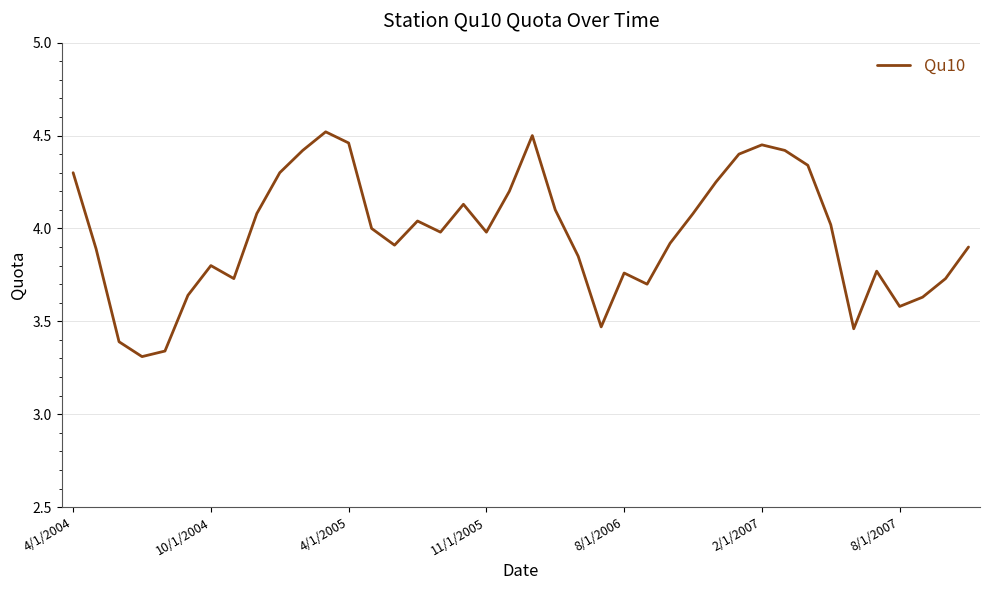

What is the difference between the maximum and minimum values?

1.2